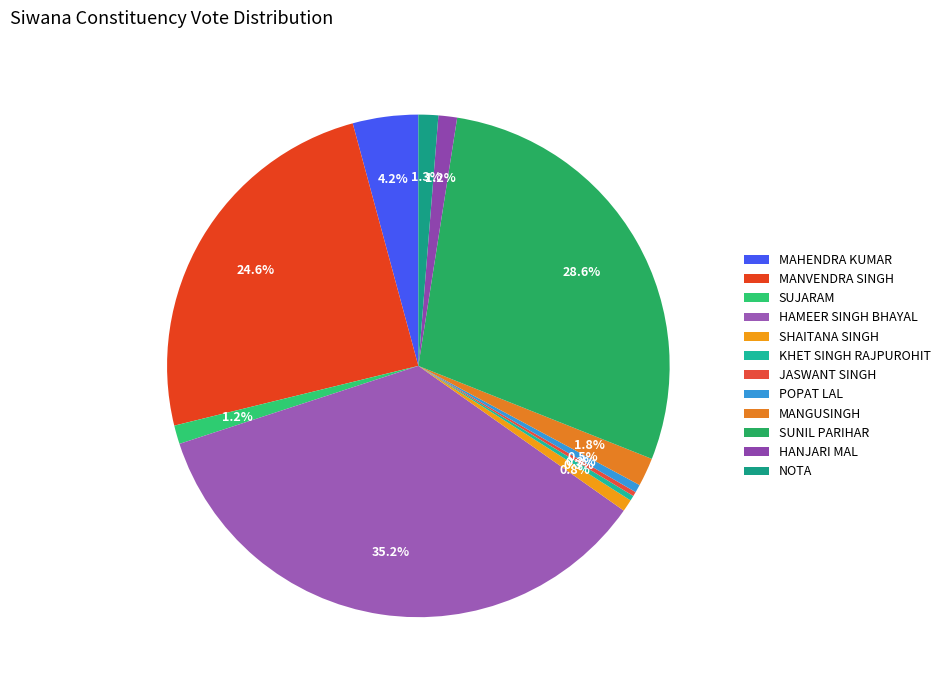

How many slices are in this pie chart?

12